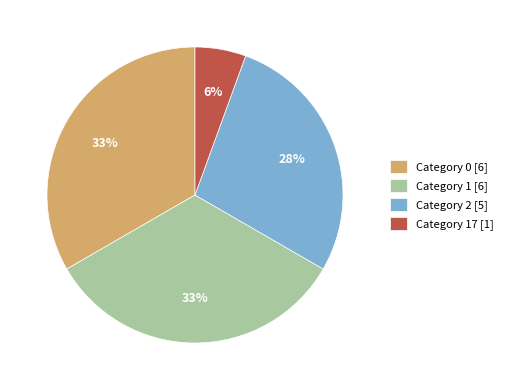

To the nearest percent, what is the combined percentage of Category 0 [6] and Category 17 [1]?

39%